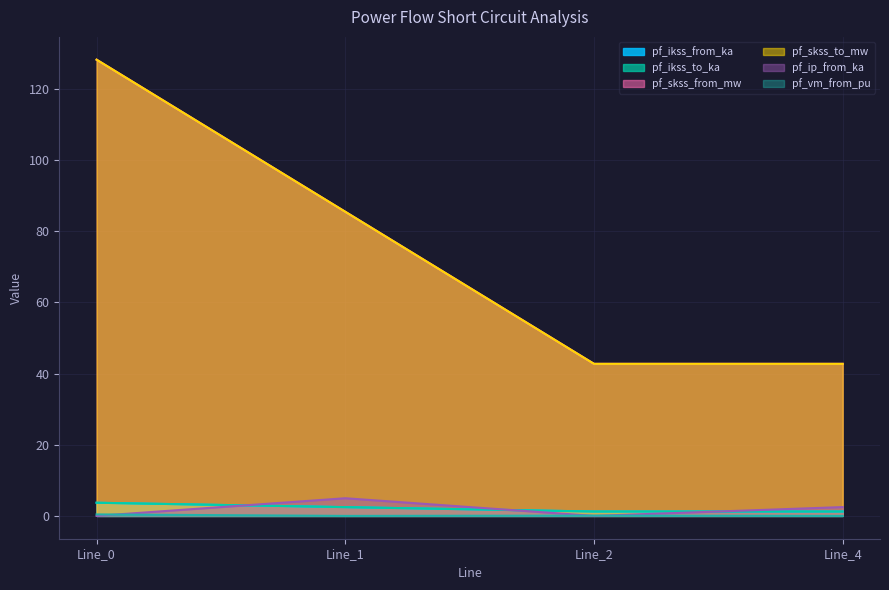

Where is the first local minimum for pf_skss_to_mw?

Line_2